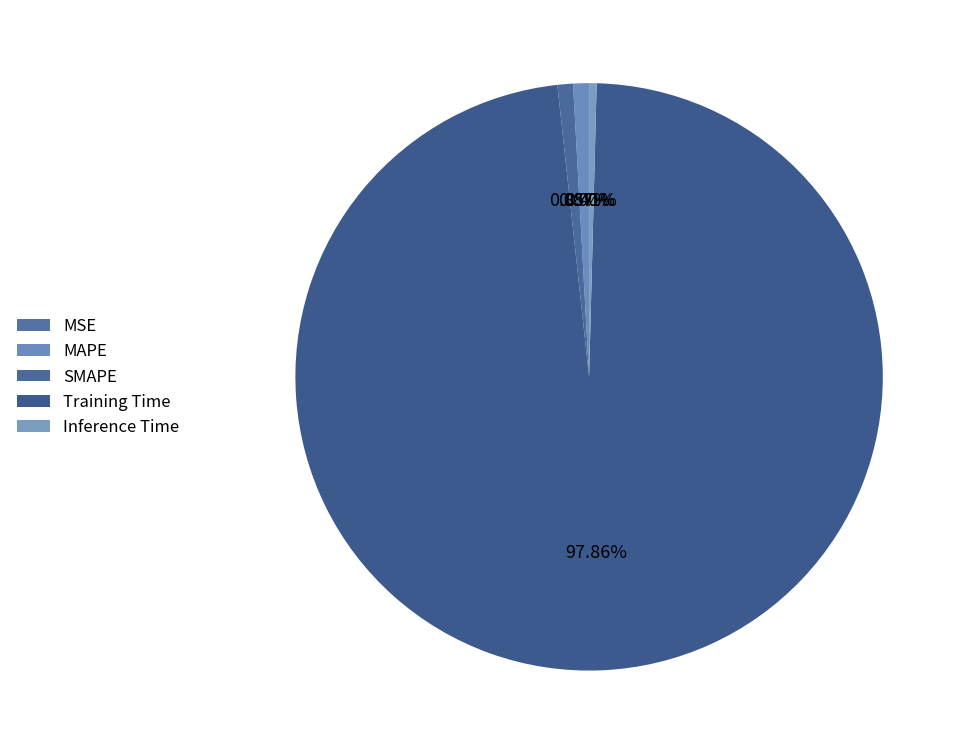

How many slices are in this pie chart?

5